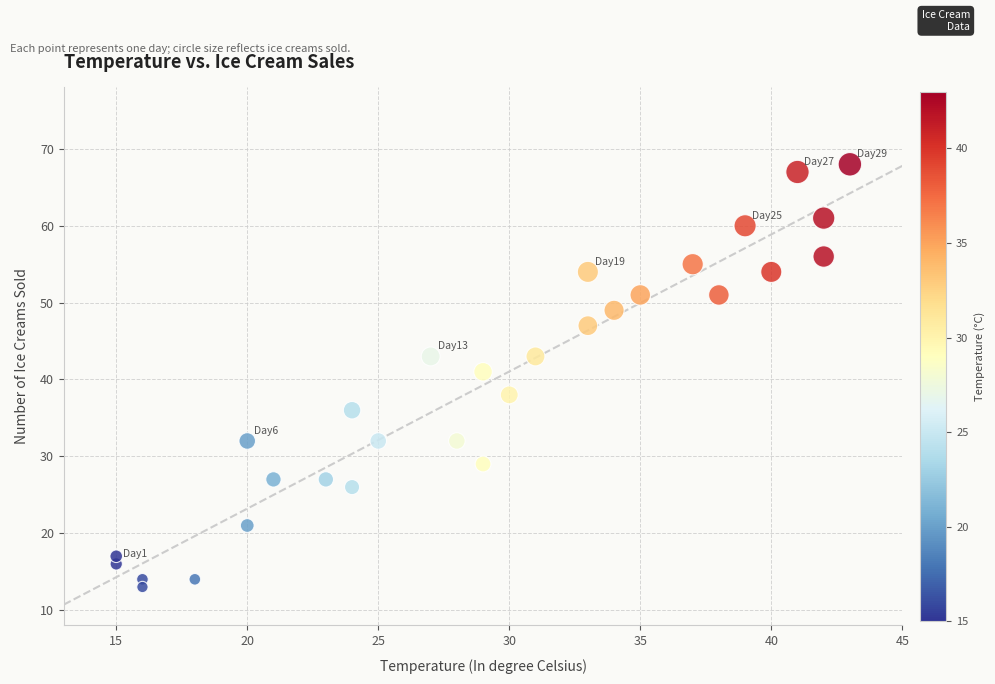

What is the range of Y values (max minus min)?

55